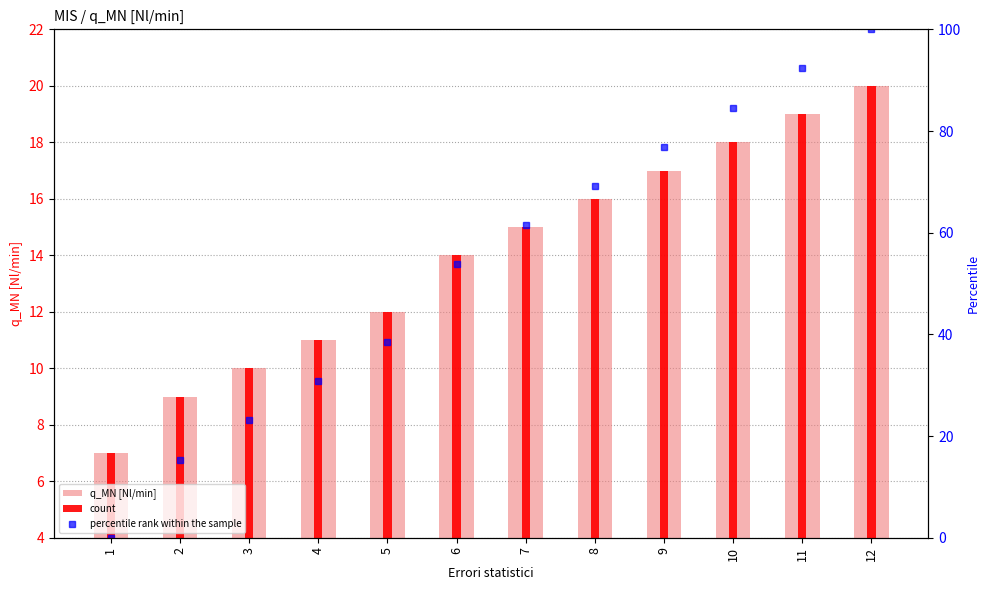

Is the value of percentile rank within the sample at 2 greater than the value of q_MN [Nl/min] at 3?

Yes